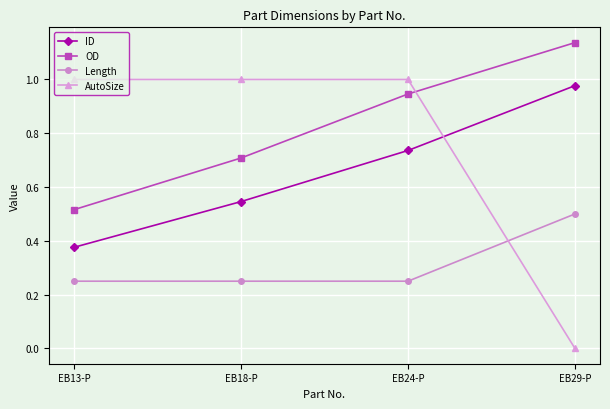

Does the chart have visible grid lines?

Yes